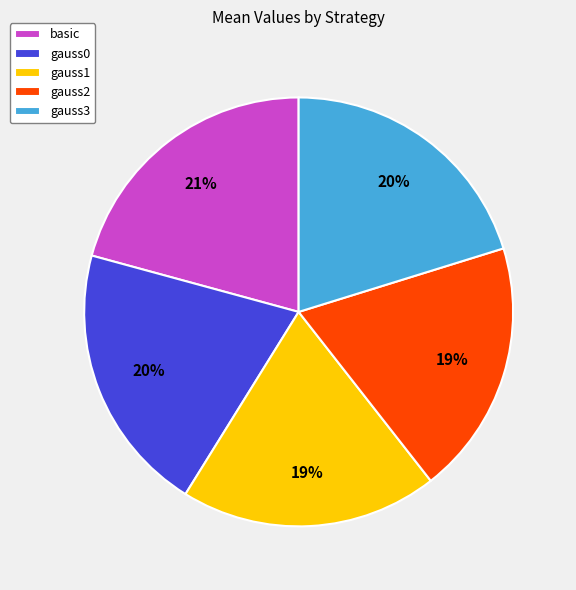

True or false: gauss0 accounts for 20% of the total.

True